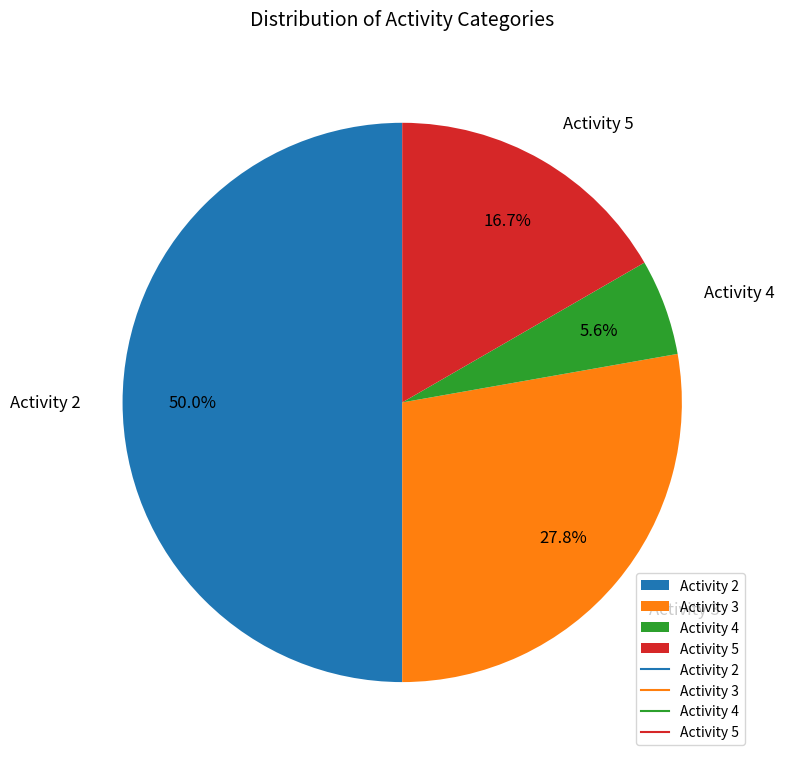

Which category has the biggest portion of the pie?

Activity 2